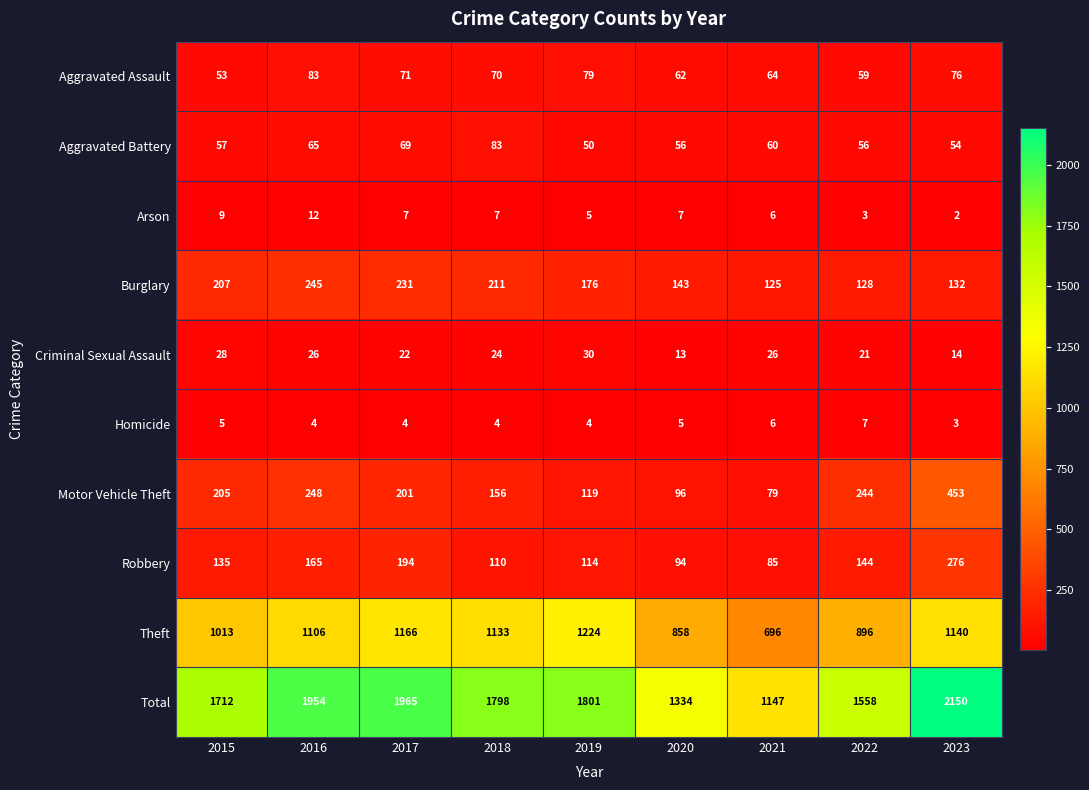

At which category is the sum across all series the highest?

2023